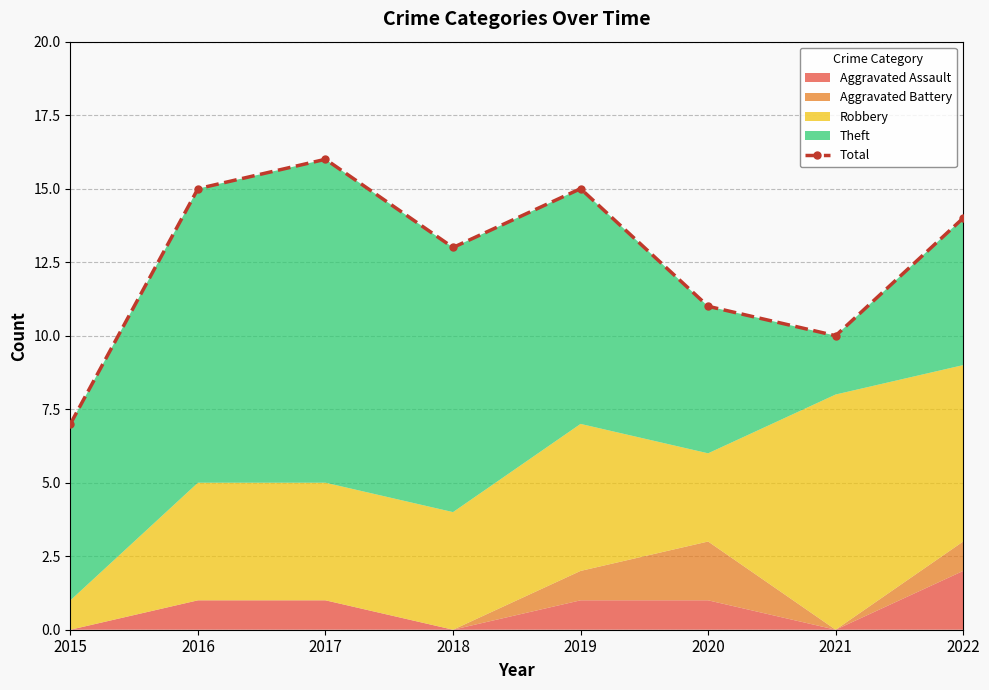

What is the value of the 5th point from the left?

15